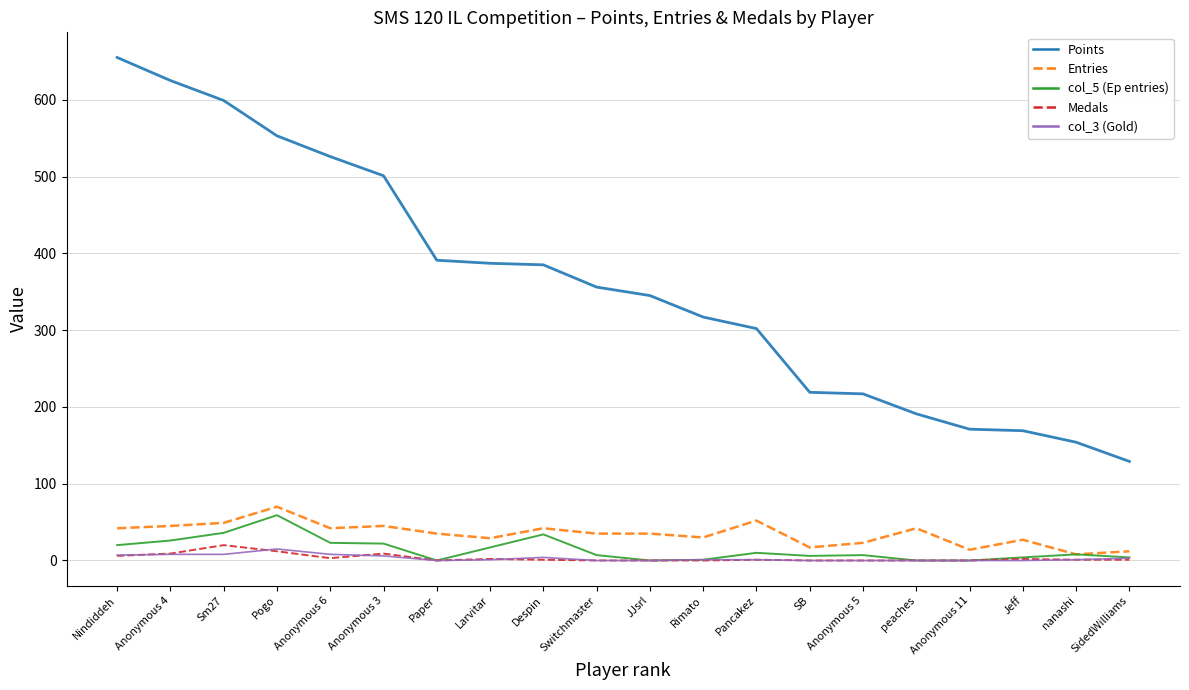

Which label corresponds to the largest value in the chart?

Nindiddeh